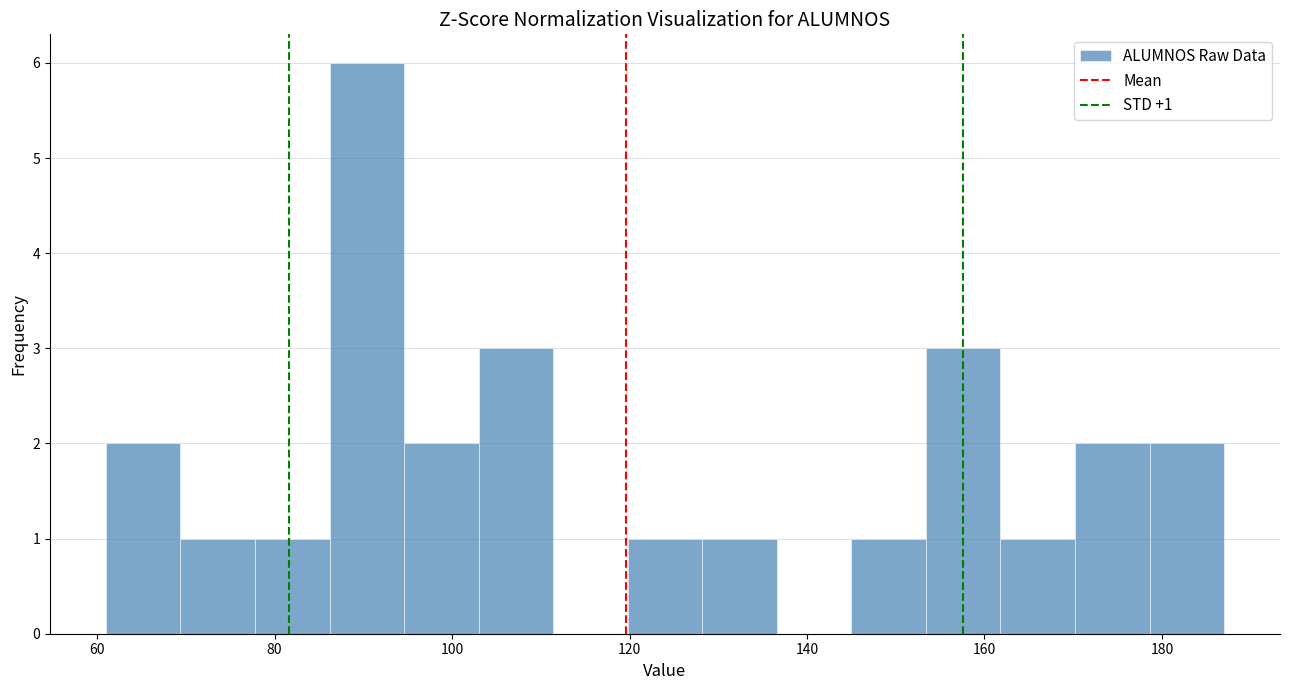

Which range on the x-axis has the tallest bar?

86.2 to 94.6